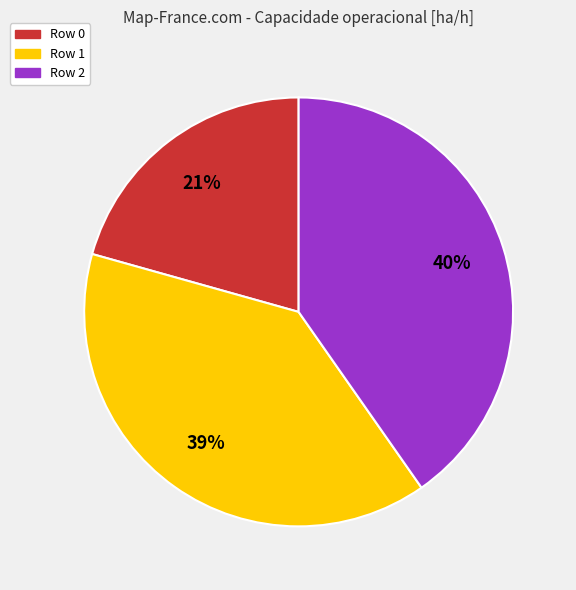

To the nearest percent, what percentage of the pie is Row 0?

21%